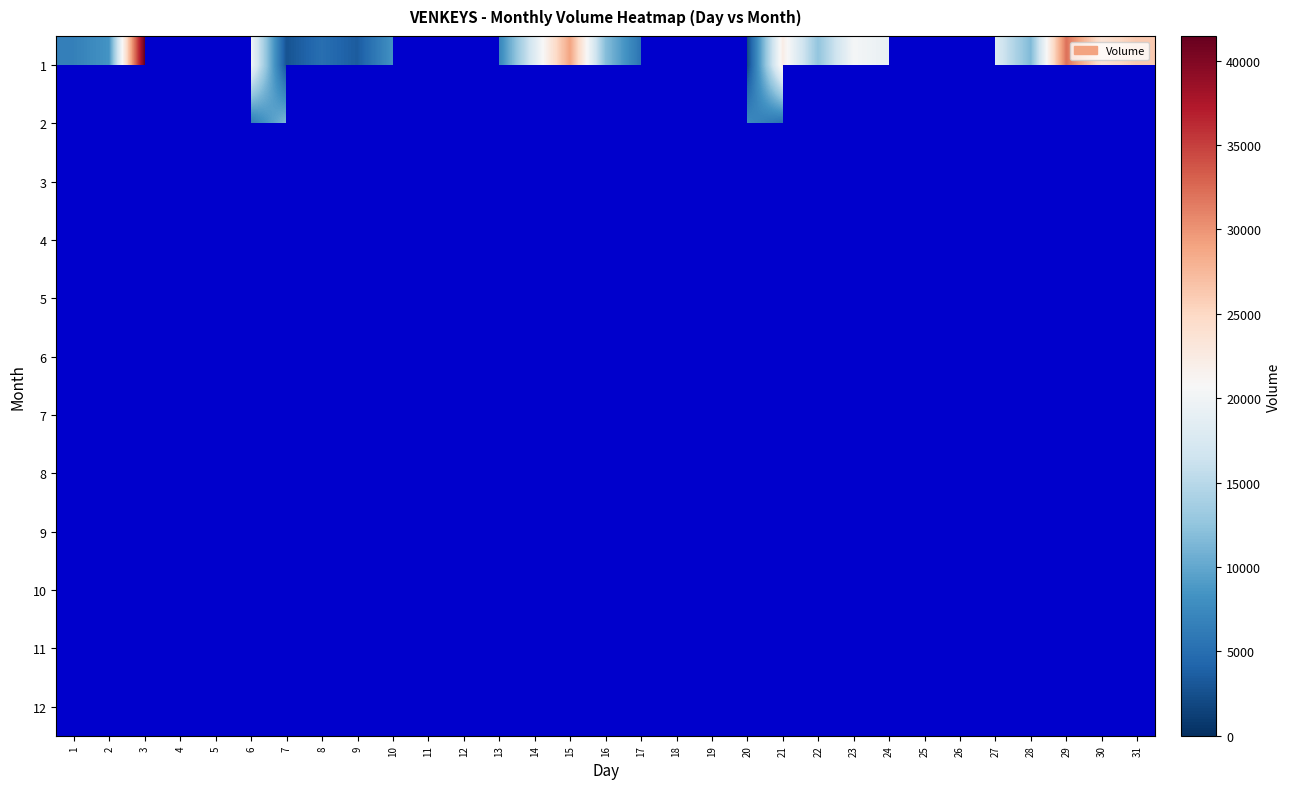

Which has a higher value, 3 or 31?

3